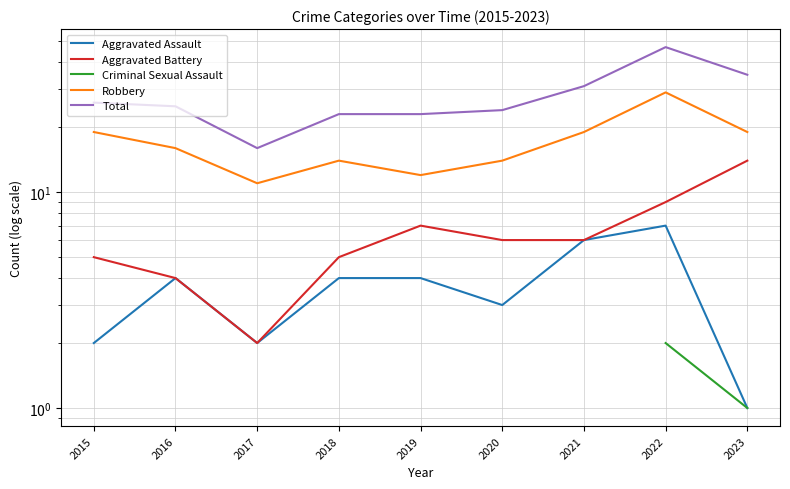

What is the value of the Aggravated Battery point at the 3rd from the left?

2.0